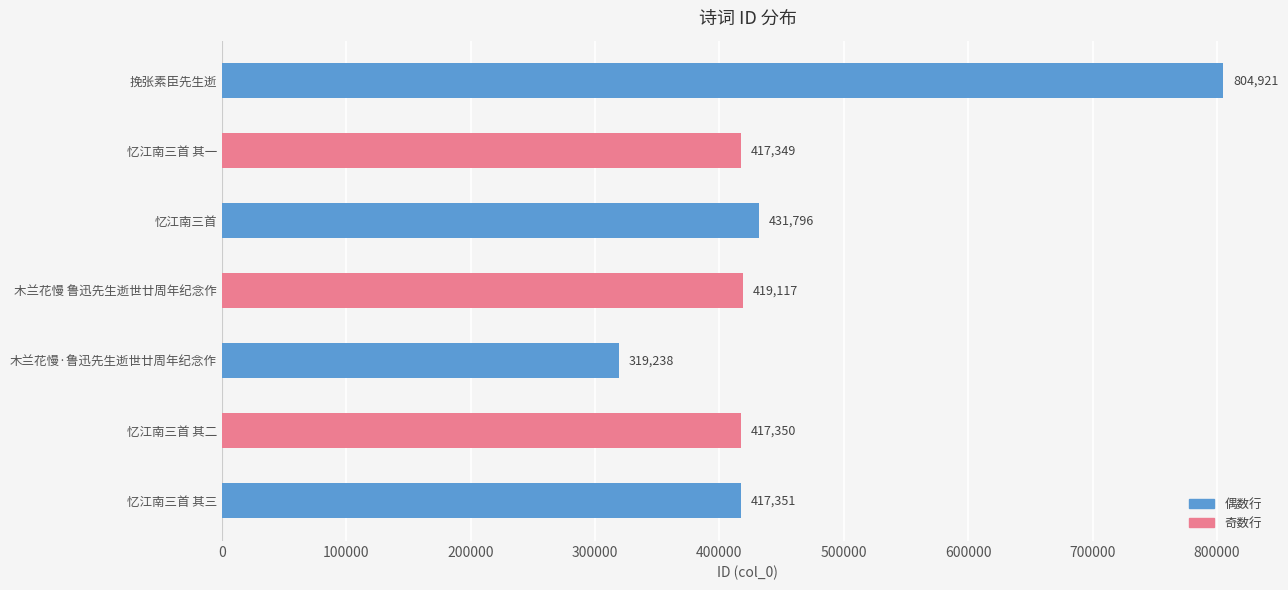

List the labels in order of value, smallest first.

木兰花慢·鲁迅先生逝世廿周年纪念作, 忆江南三首 其一, 忆江南三首 其二, 忆江南三首 其三, 木兰花慢 鲁迅先生逝世廿周年纪念作, 忆江南三首, 挽张素臣先生逝